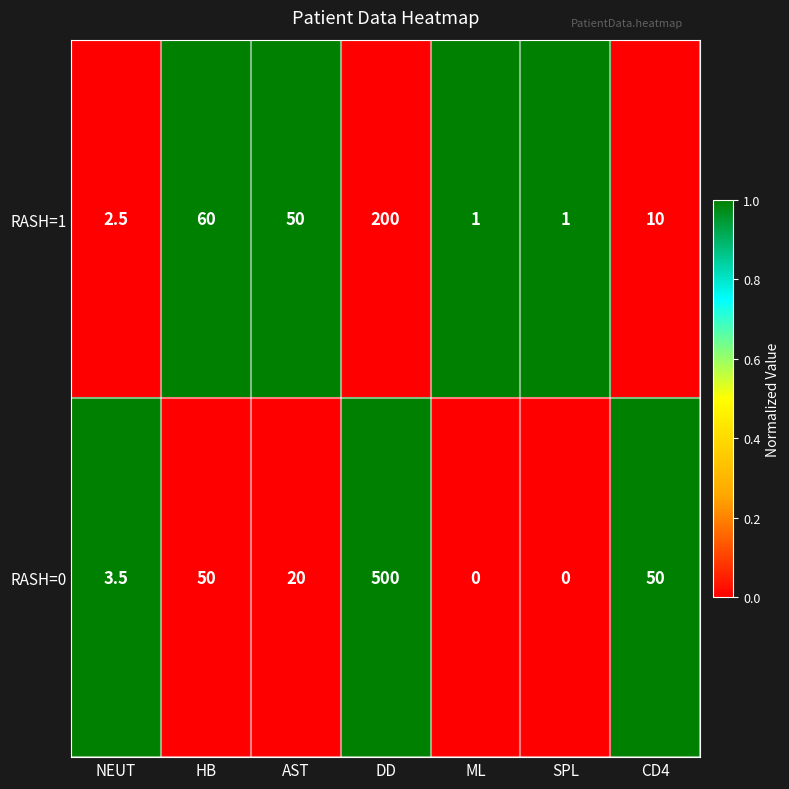

What is the approximate value of RASH=0 at DD?

500.0